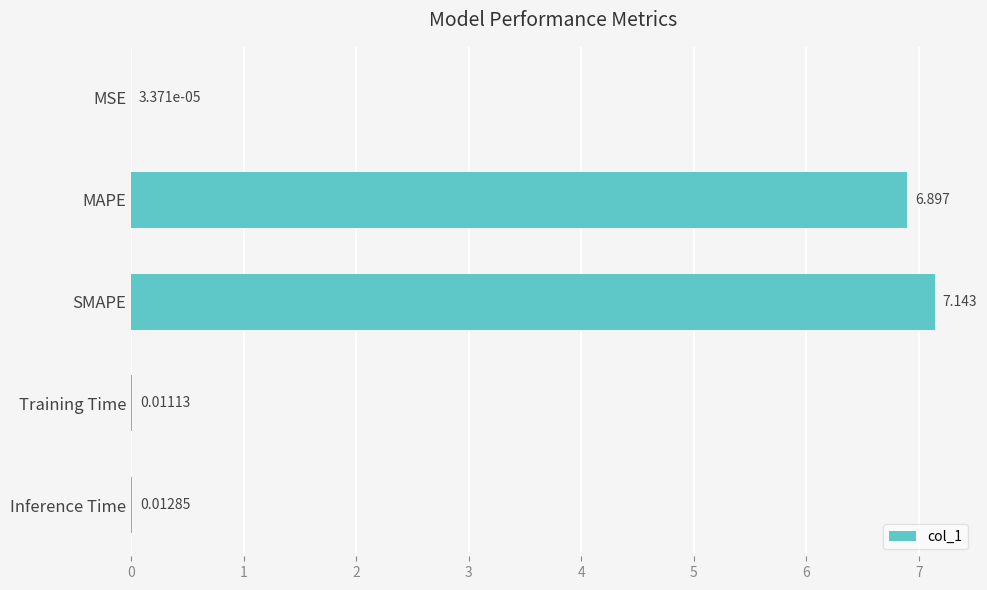

Between MAPE and MSE, which is larger?

MAPE